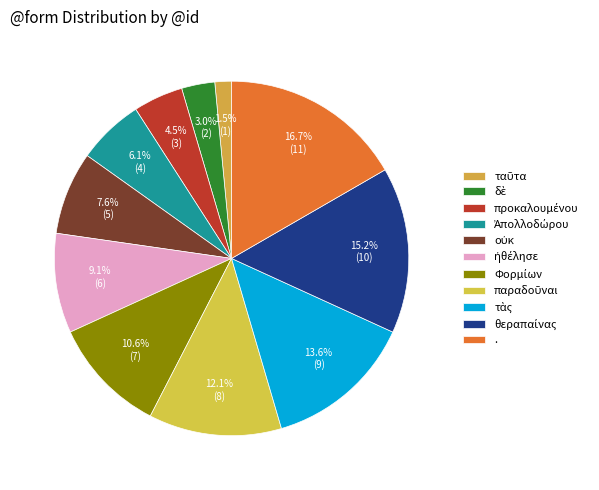

To the nearest percent, what is the average slice percentage?

9%